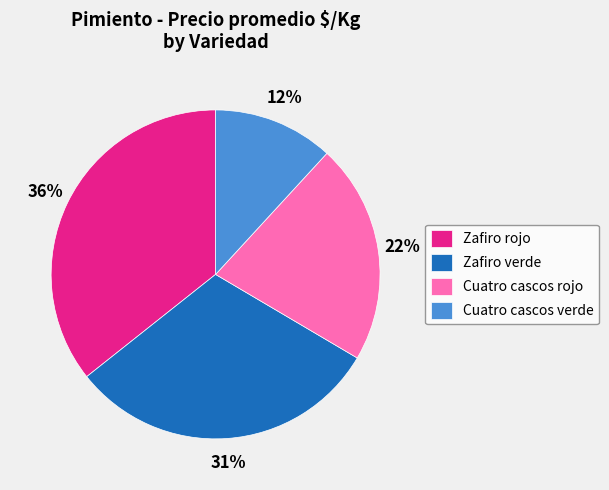

To the nearest percent, what is the combined percentage of Zafiro verde and Cuatro cascos verde?

43%